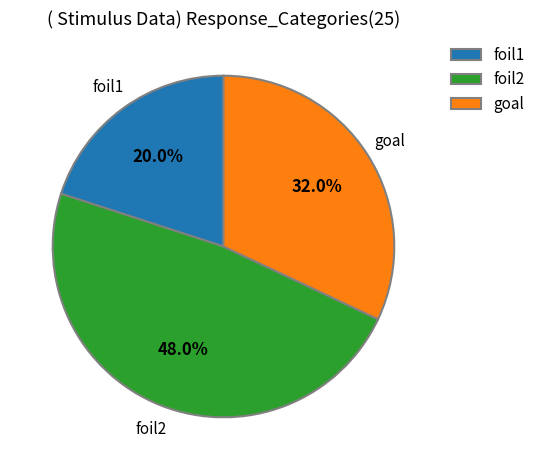

What is the ratio of the value at foil1 to the value at goal?

0.6